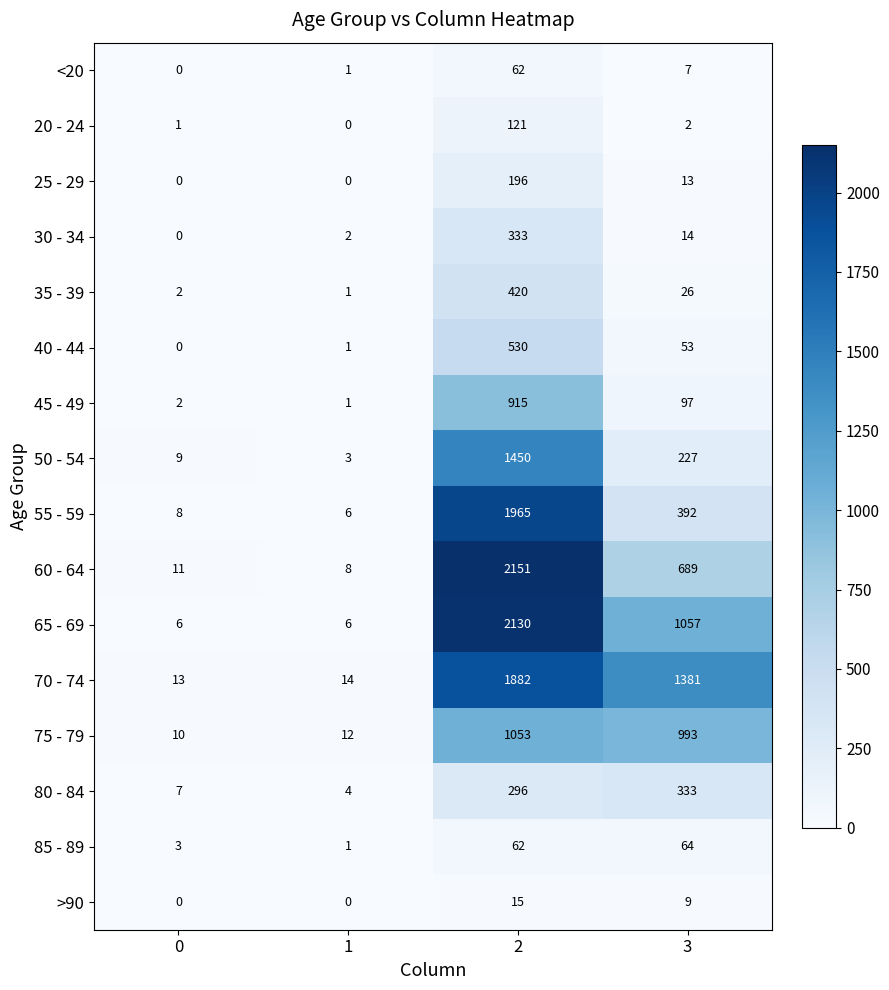

How many series are shown in this chart?

16